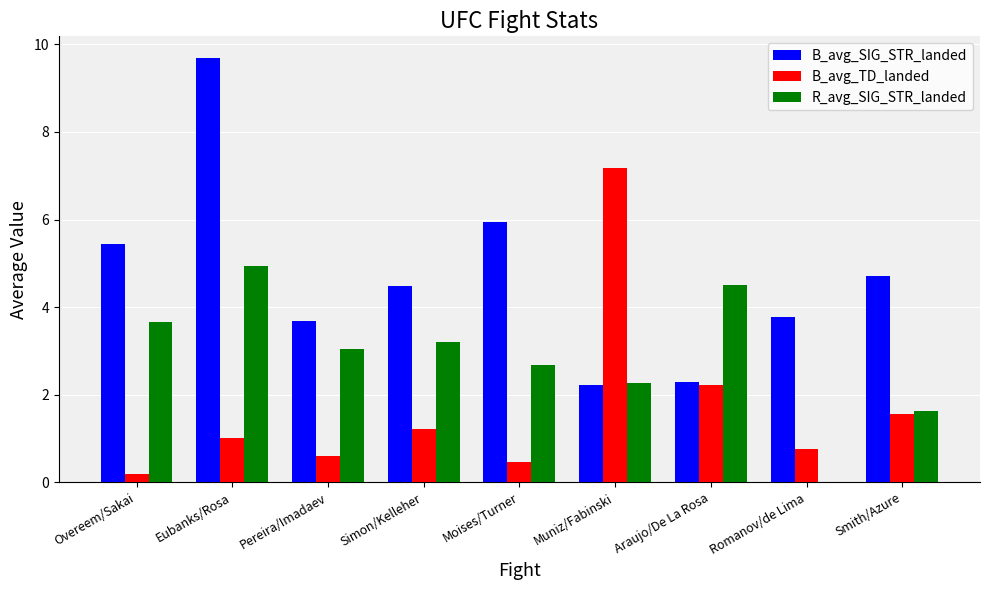

How many groups of bars are there?

9